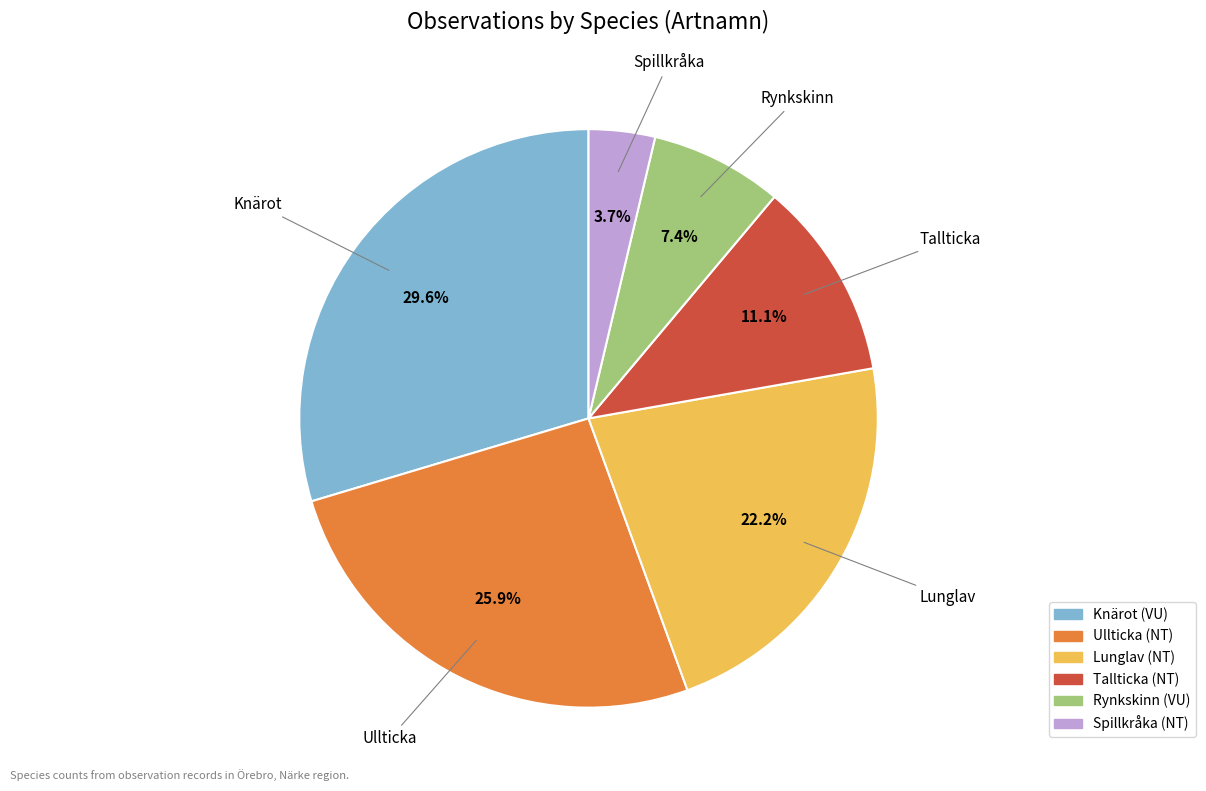

What percentage is the Ullticka slice, to the nearest percent?

26%